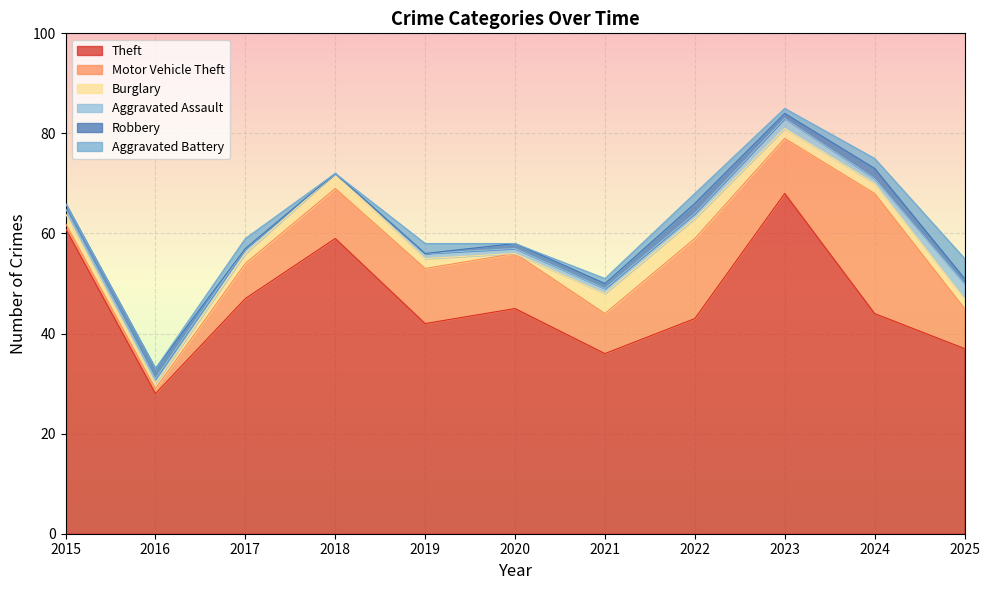

The value of Motor Vehicle Theft at 2023 is 11. True or false?

True